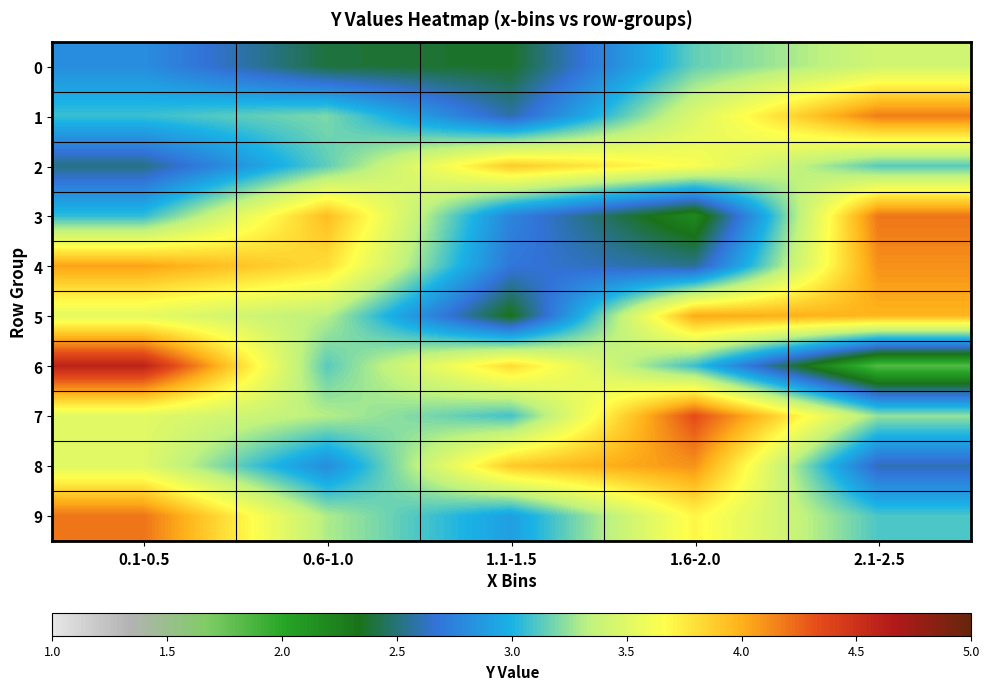

Which has a higher value, 0.1-0.5 or 2.1-2.5?

2.1-2.5